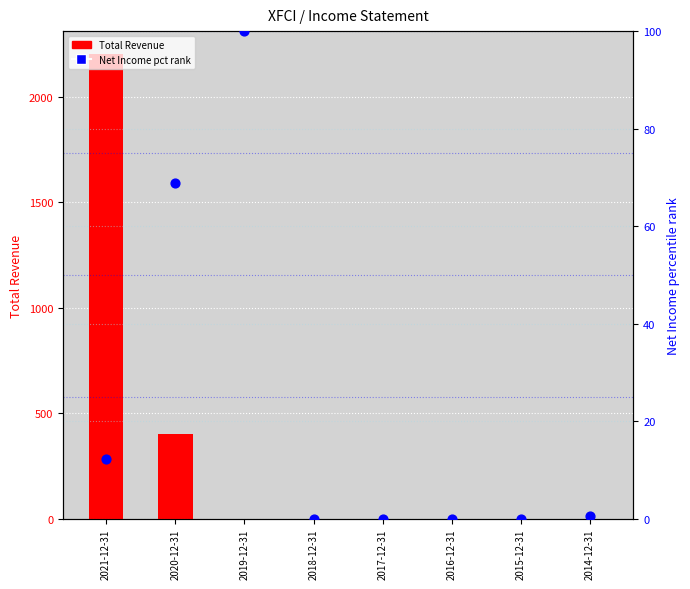

What is the total value across all series at 2021-12-31?

2212.2